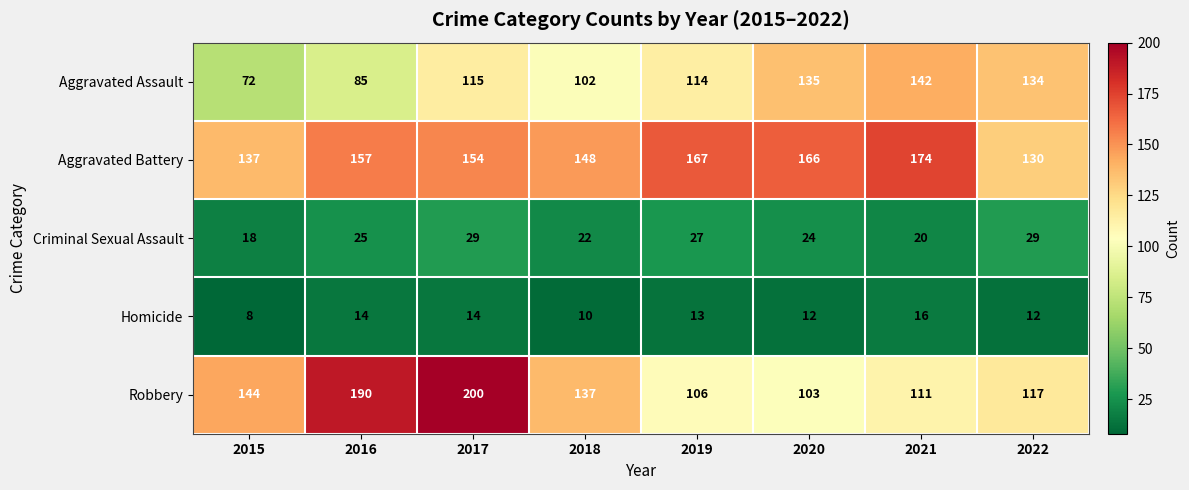

What is the maximum value shown in the chart?

200